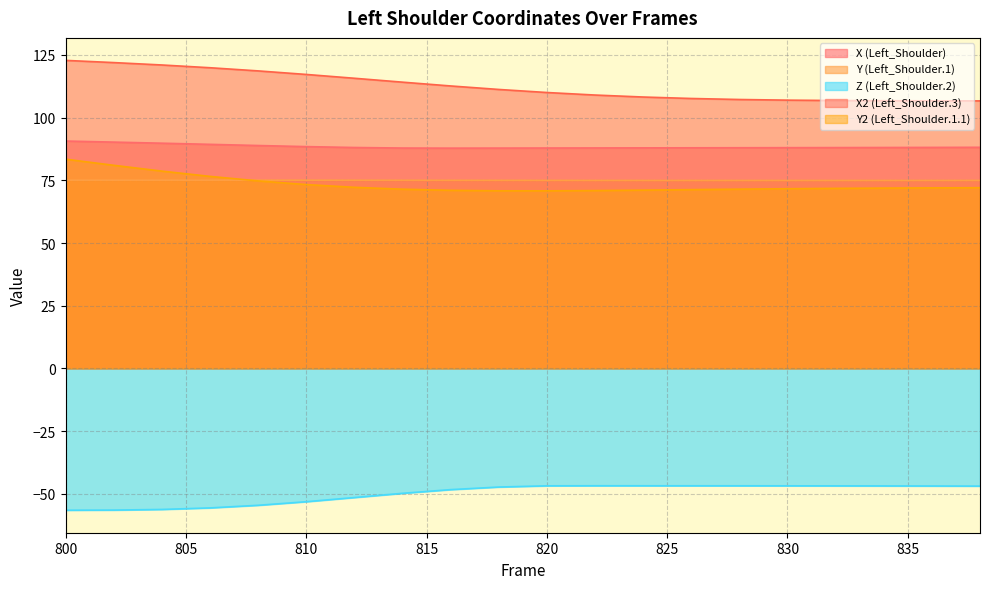

What is the difference between the maximum and minimum values in the Y (Left_Shoulder.1) series?

0.1